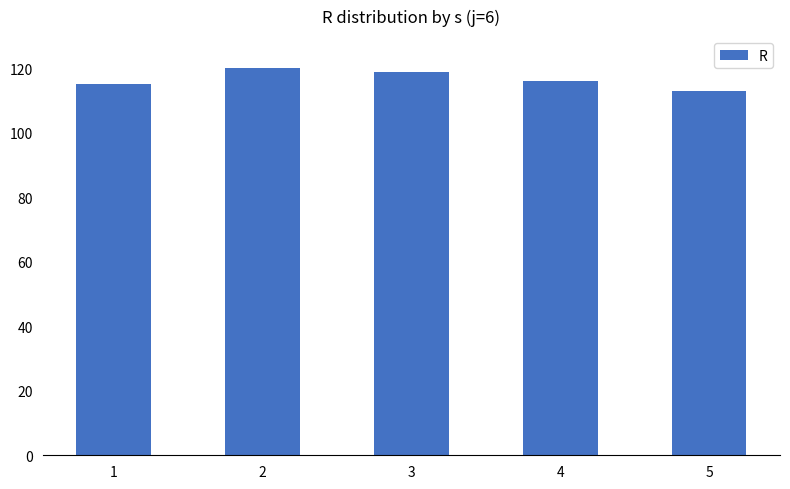

Is it true that the value at 3 is 119?

True